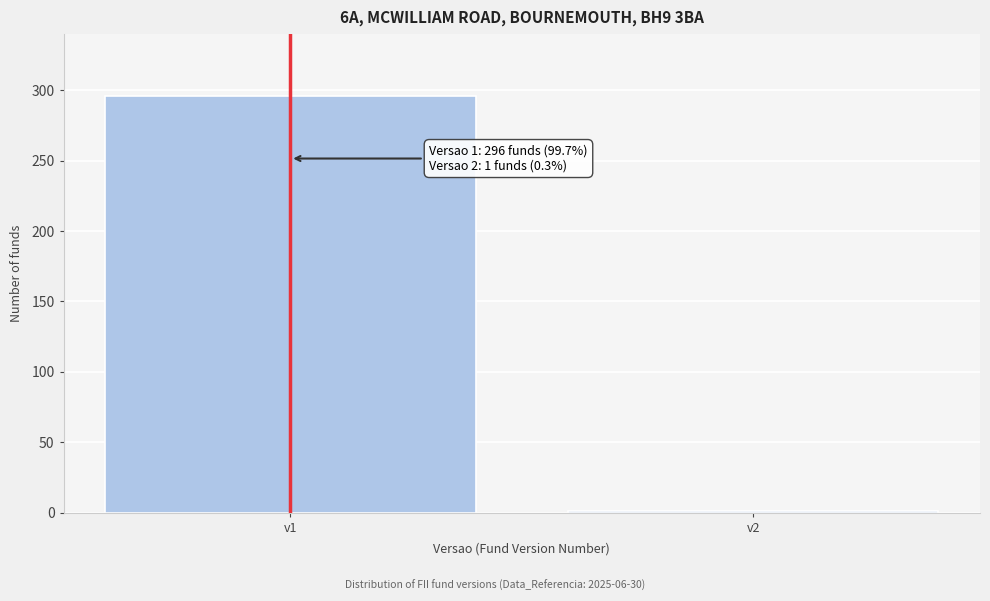

Reading left to right, what are all the values shown in this chart?

v1=296	v2=1